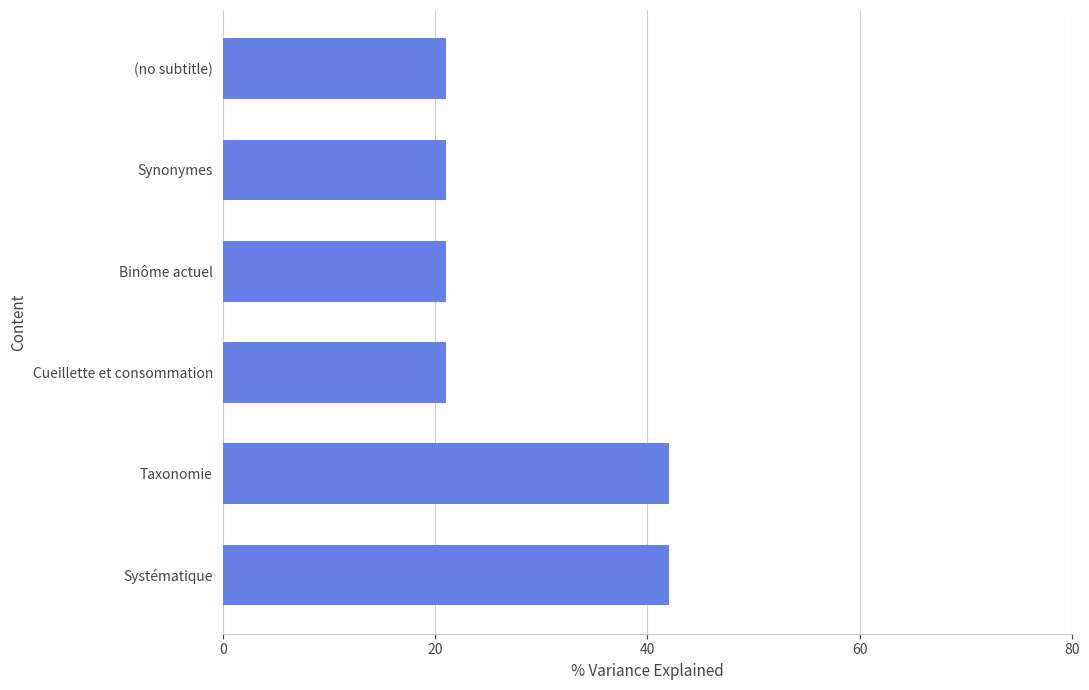

What is the difference between the second highest and minimum values?

21